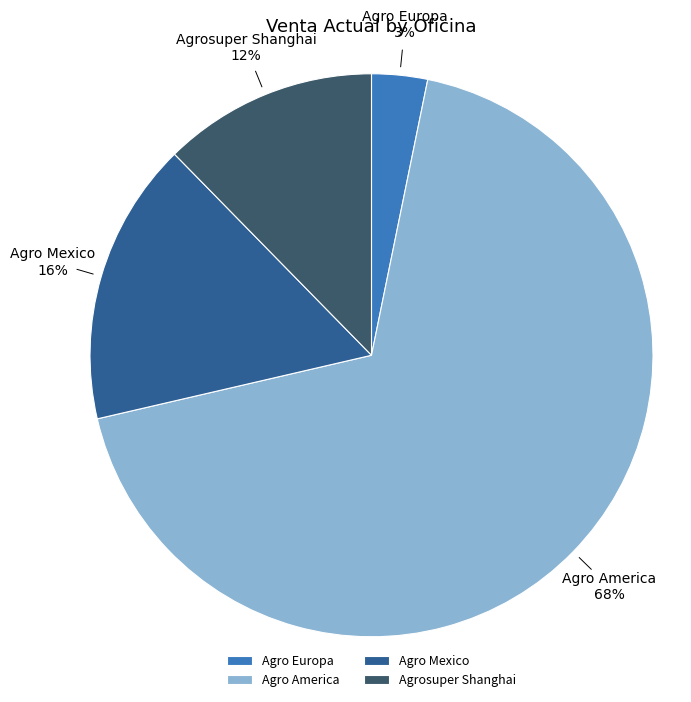

How many slices are in this pie chart?

4